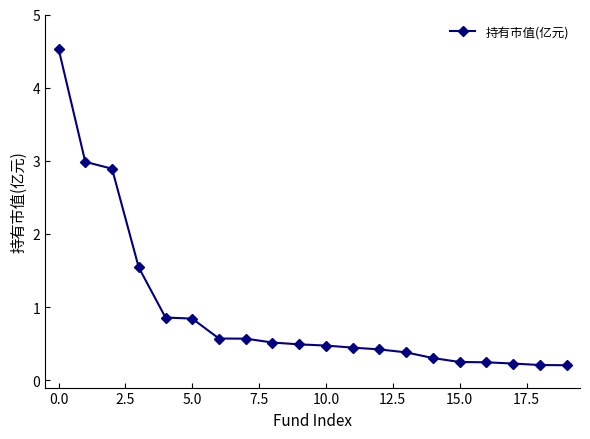

What is the greatest value displayed?

4.5